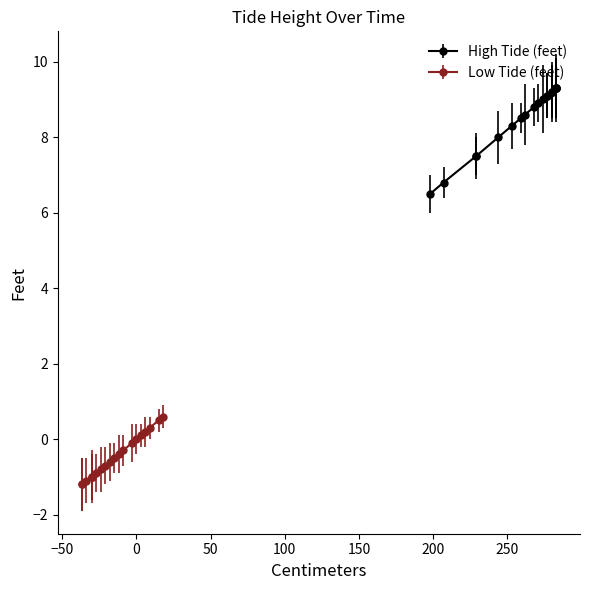

True or false: High Tide (feet) and Low Tide (feet) cross at least once.

False